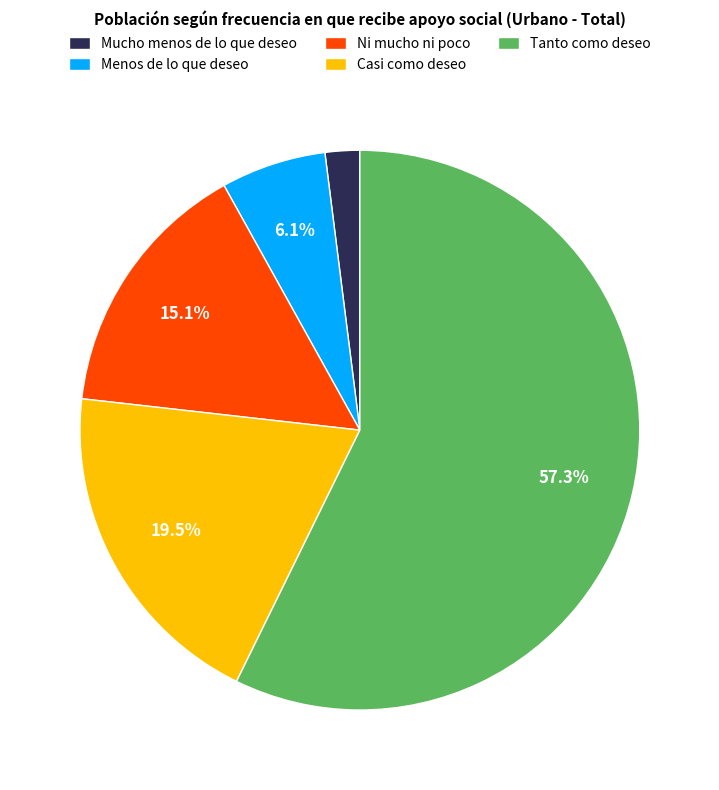

How many slices are in this pie chart?

5